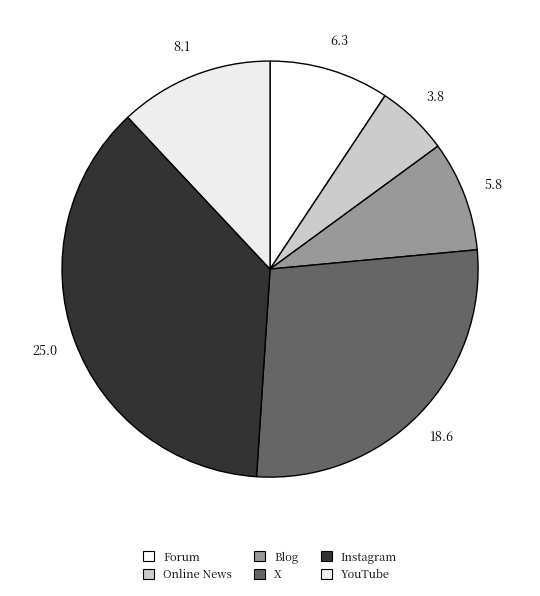

To the nearest percent, what percentage of the pie is Online News?

6%